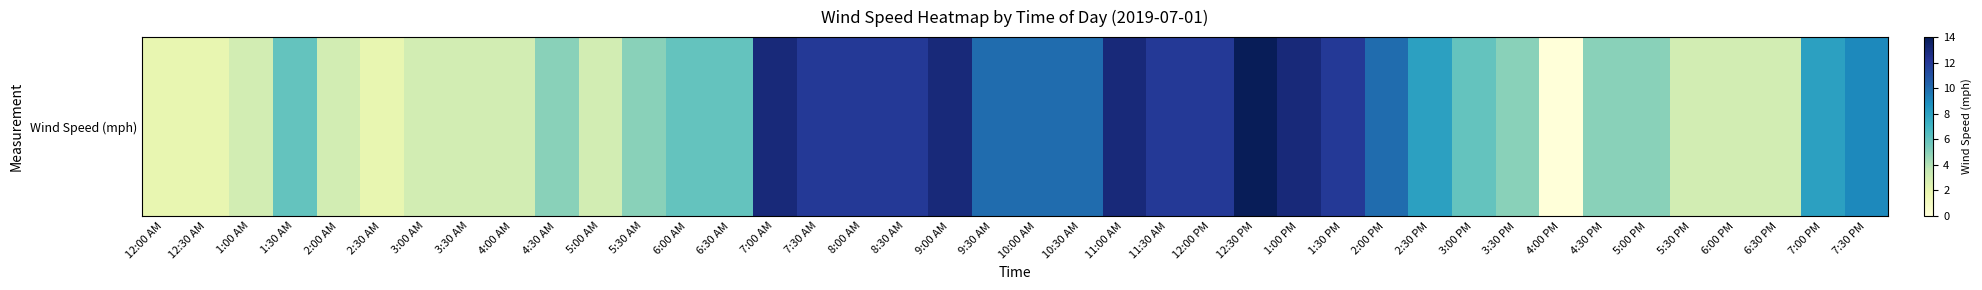

What is the ratio of the value at 6:00 AM to the value at 6:00 PM?

2.0